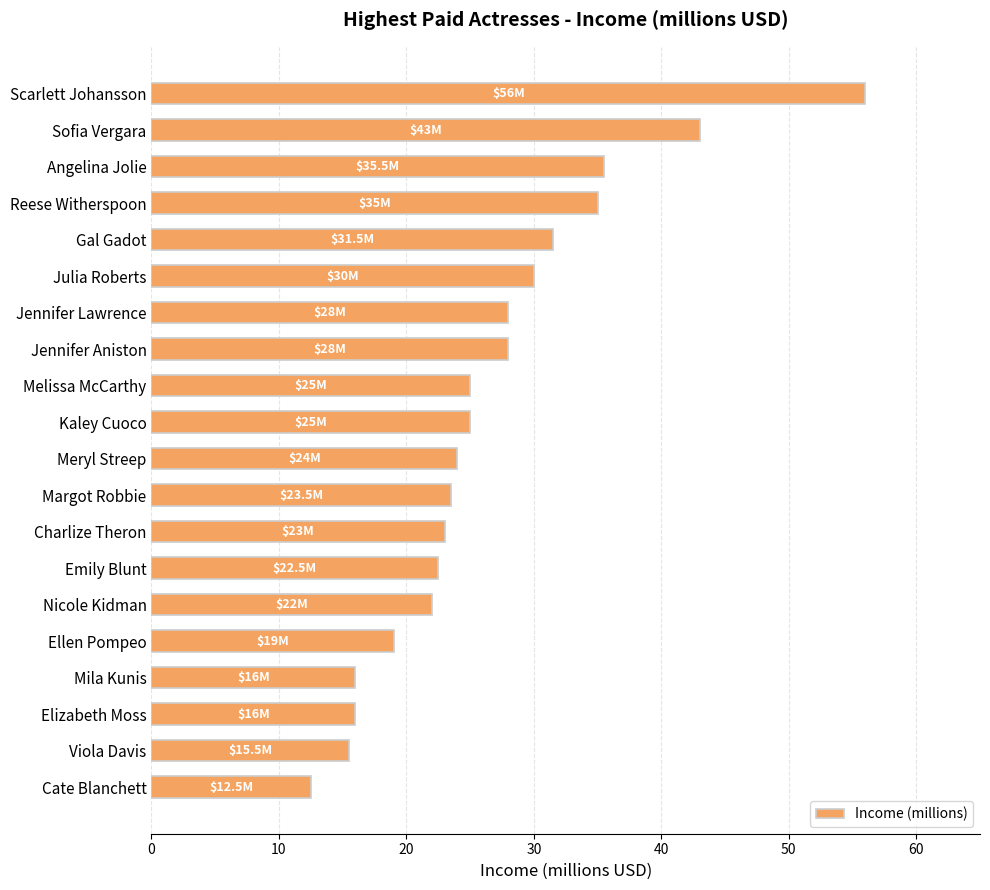

True or false: the data shows 8.1 at Reese Witherspoon.

False